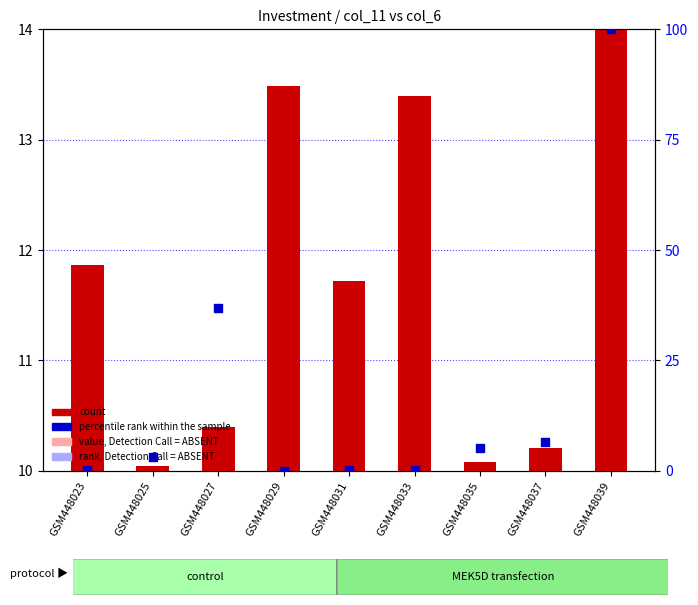

Which series reaches the minimum Y coordinate?

percentile rank within the sample